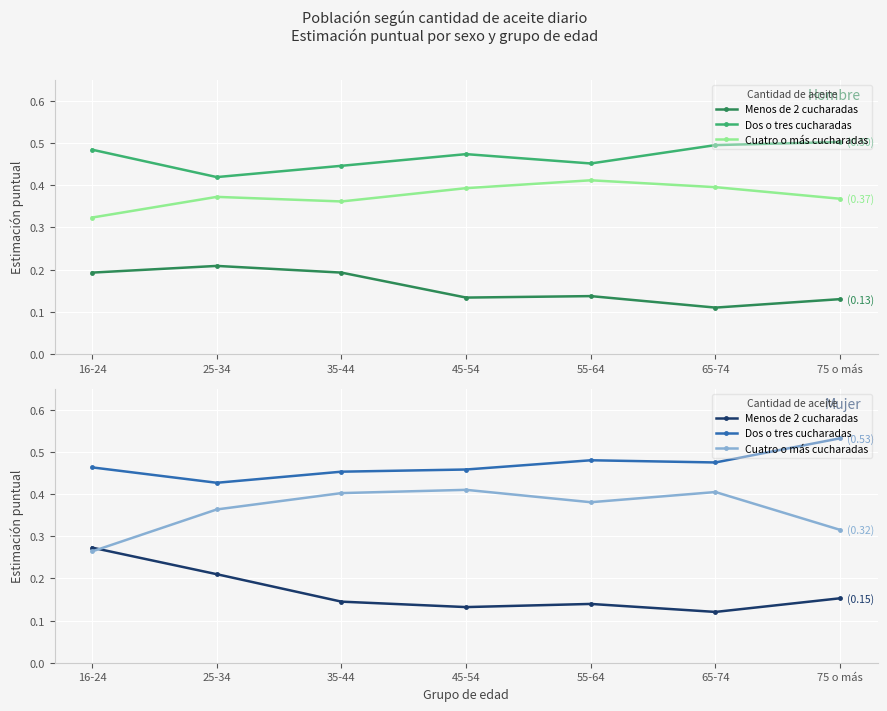

Which series has the largest total across all categories?

Dos o tres cucharadas